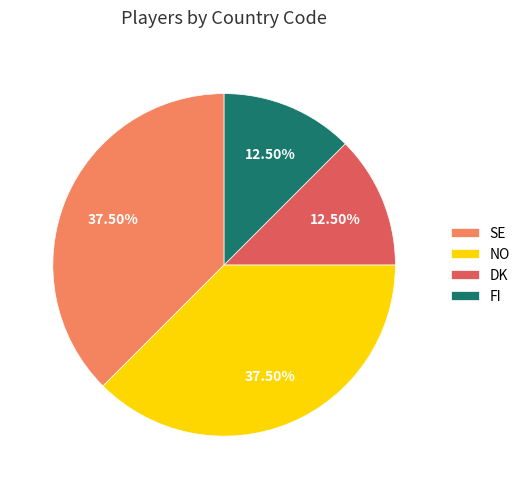

How many segments does this pie chart have?

4